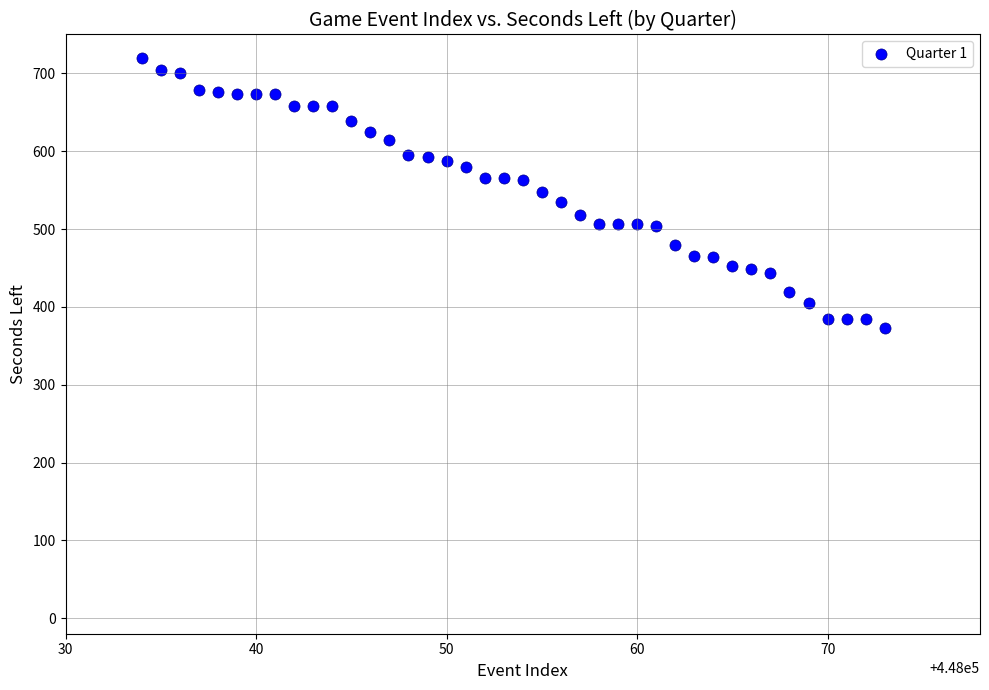

What is the range of Y values (max minus min)?

347